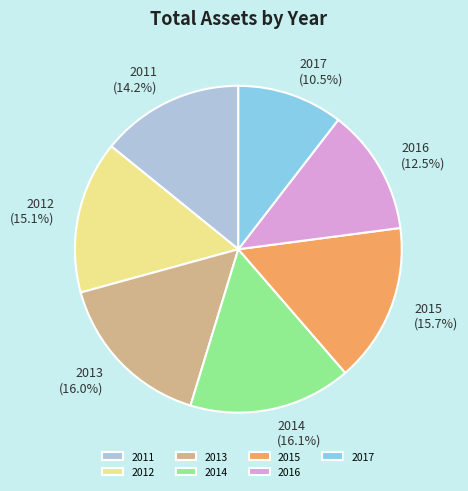

Is it true that 2014 is 21% of the pie?

False